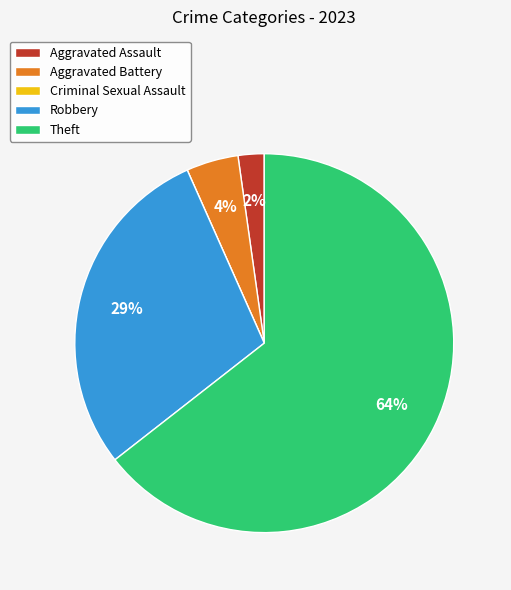

Is the sum of Aggravated Assault and Aggravated Battery greater than half?

No